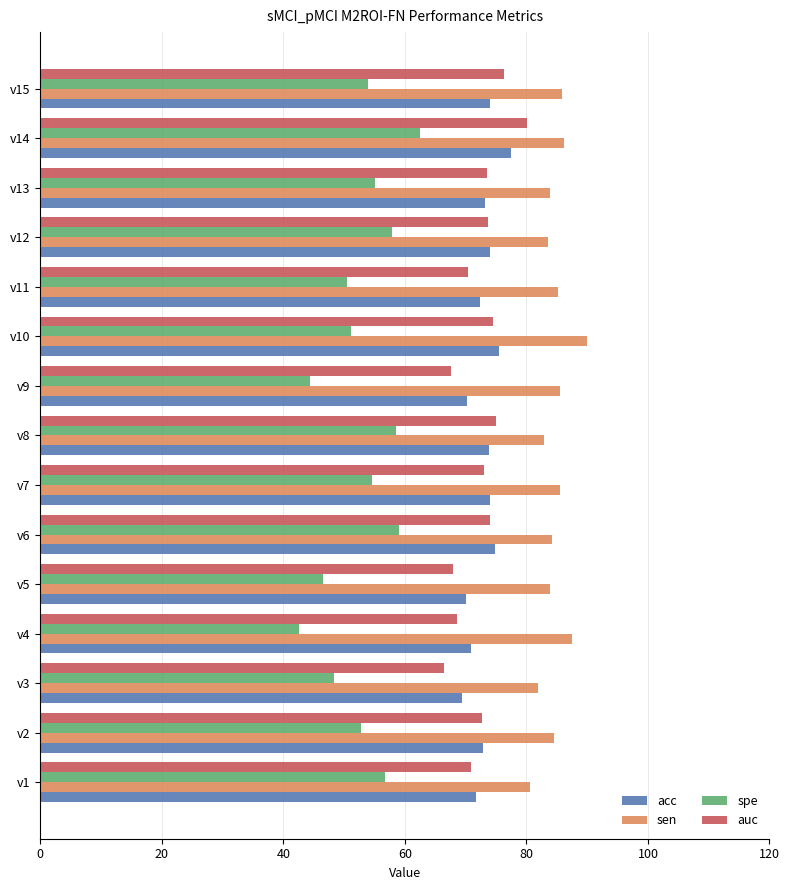

Which series has the widest spread of values?

spe